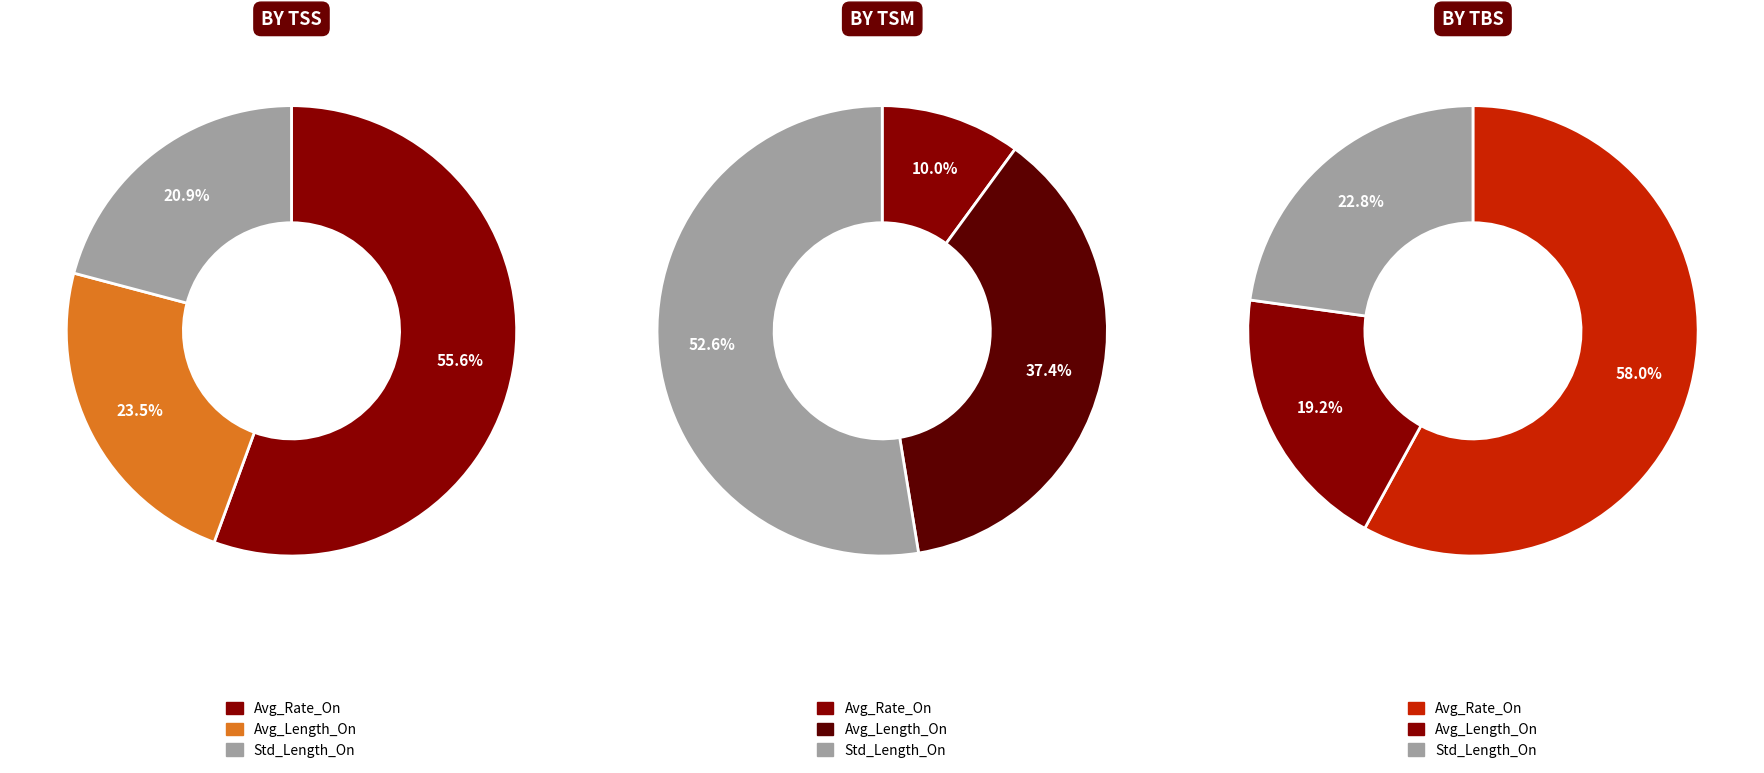

How many segments does this pie chart have?

3